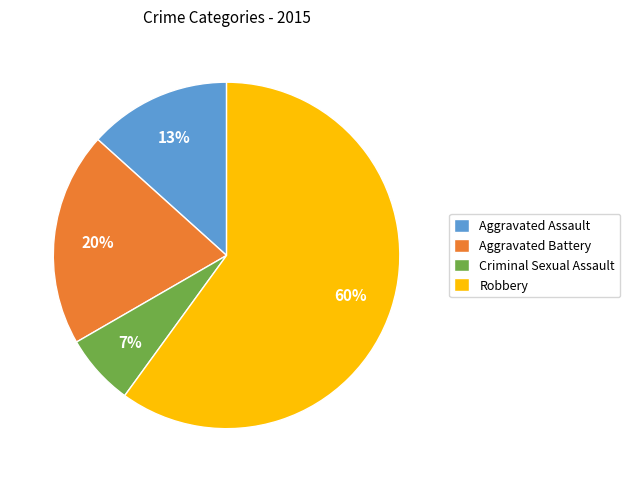

Between Aggravated Assault and Aggravated Battery, which is larger?

Aggravated Battery